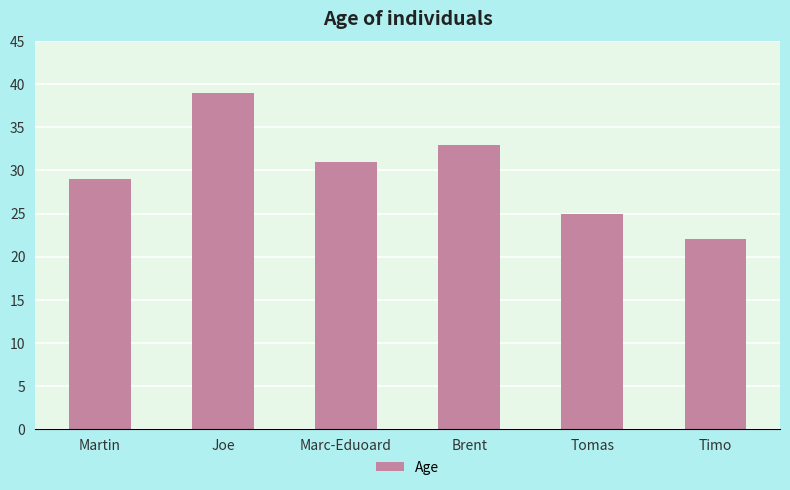

Which category has the lowest value across all series?

Timo